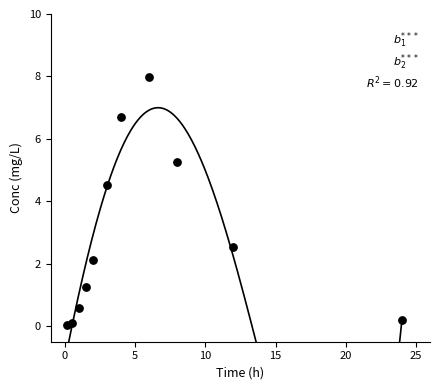

What Y value in the scatter plot is closest to 4?

4.5